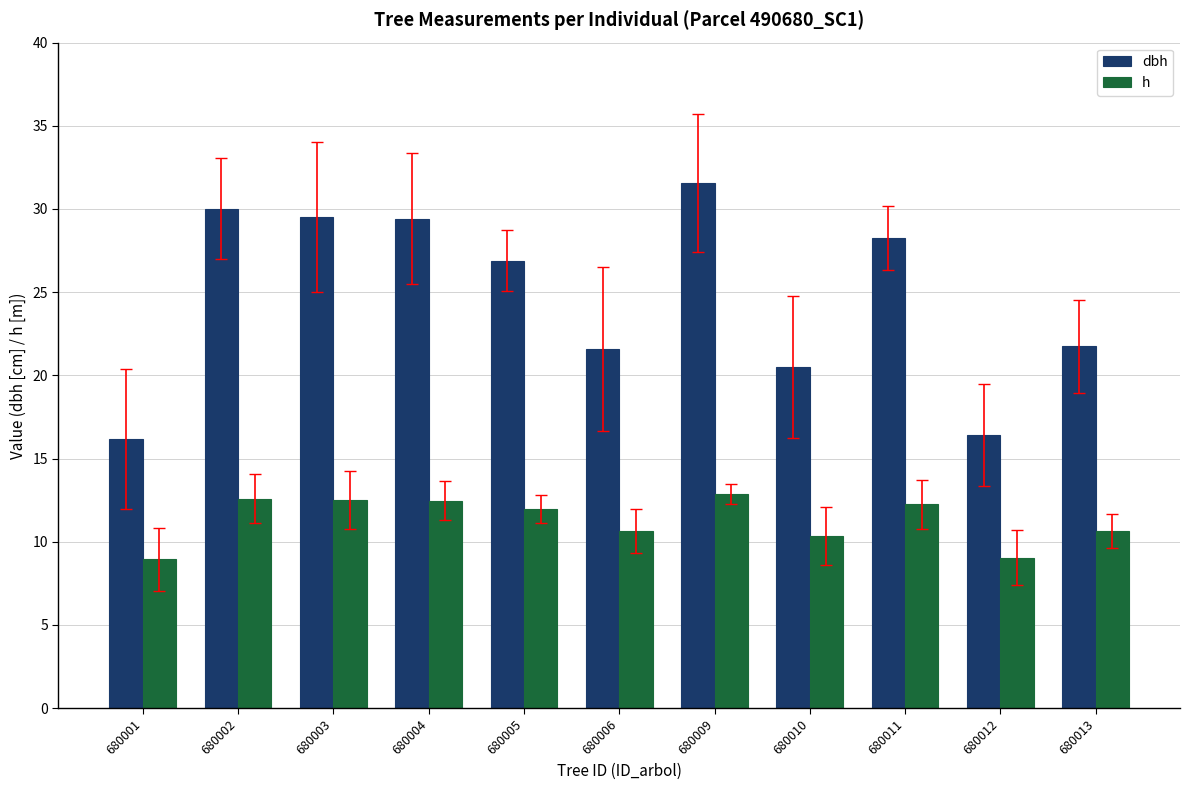

What is the greatest value displayed?

31.6